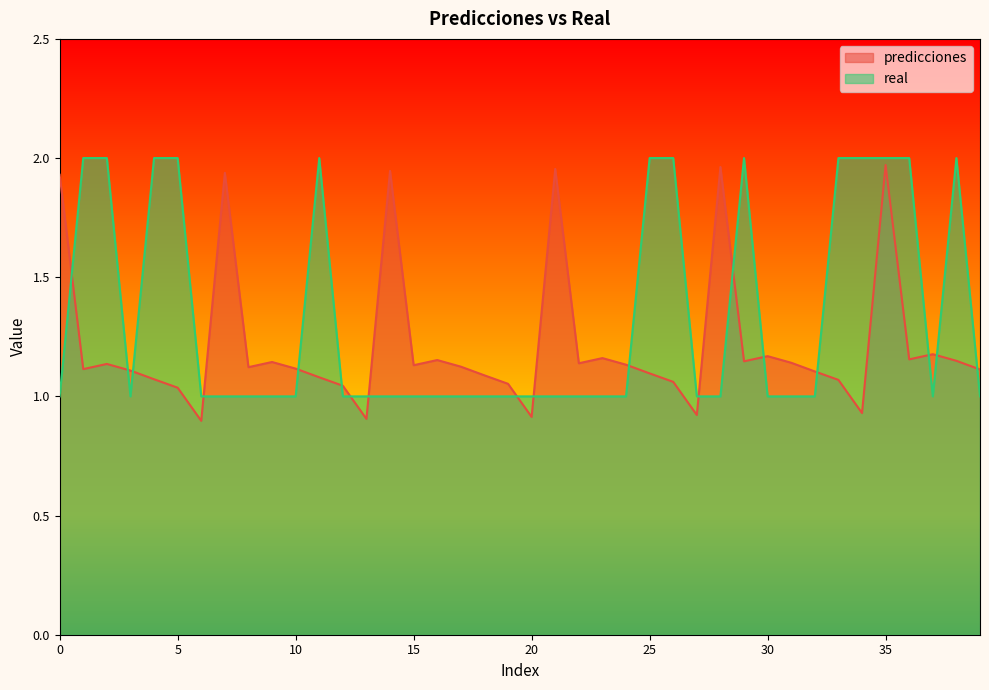

At 23, list the series in order from largest to smallest.

predicciones, real